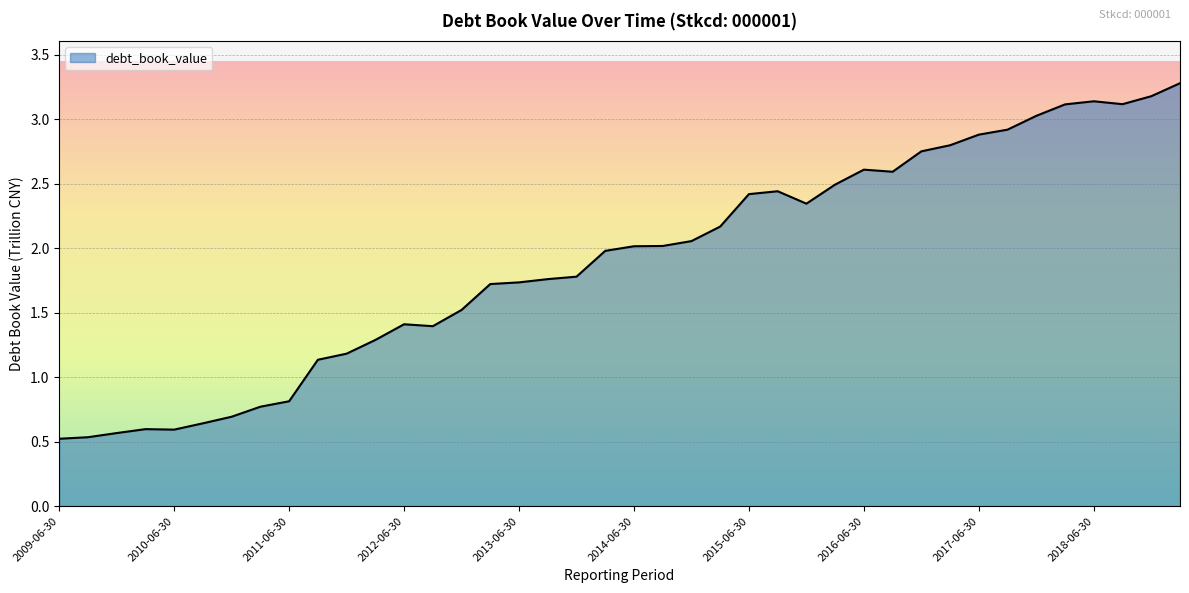

What is the minimum value shown in the chart?

0.5